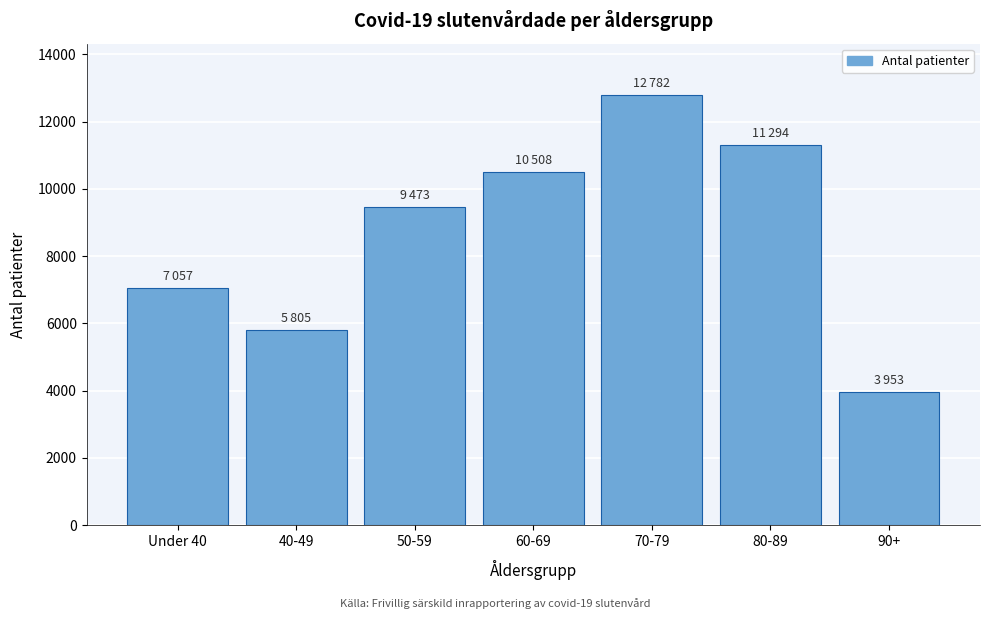

Reading left to right, what are all the values shown in this chart?

Under 40=7057	40-49=5805	50-59=9473	60-69=10508	70-79=12782	80-89=11294	90+=3953